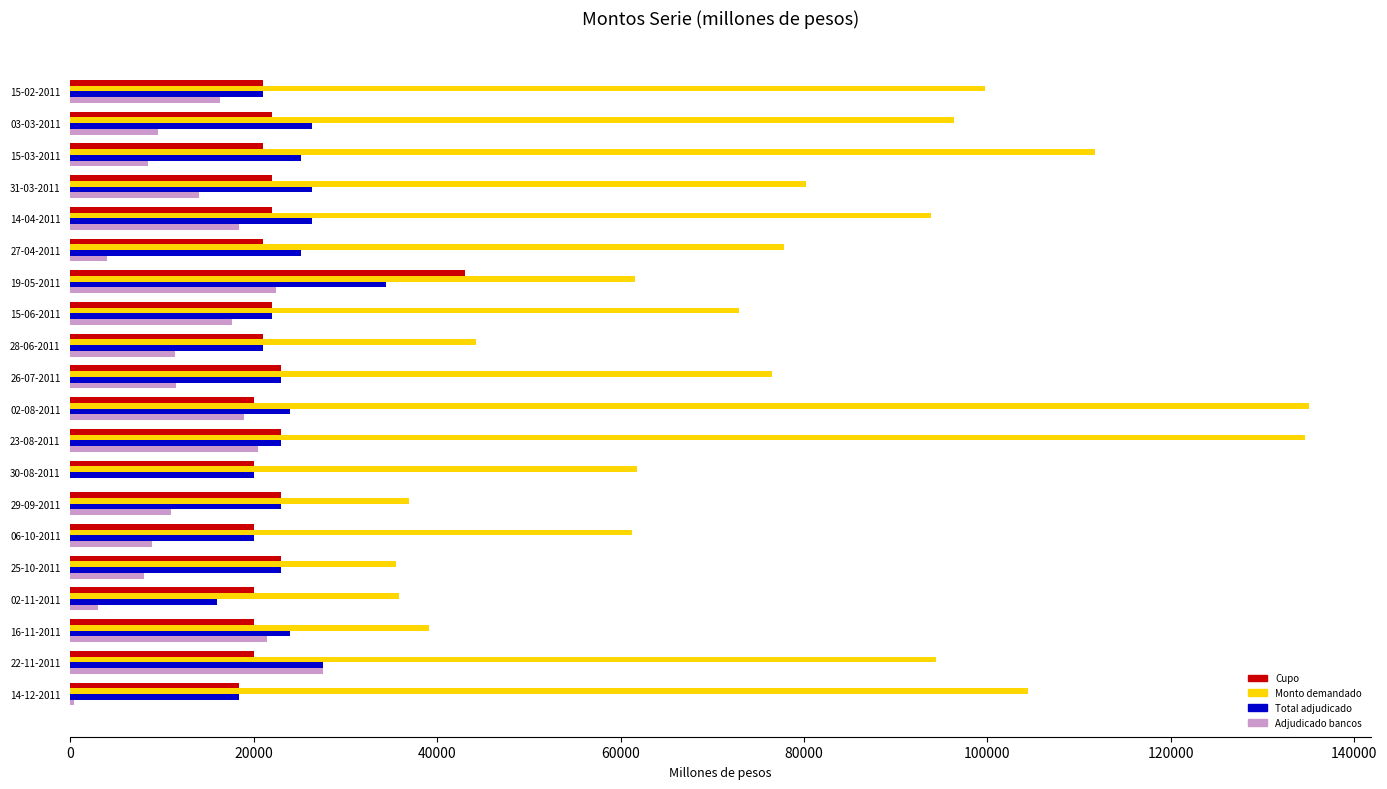

Is the value of Cupo at 15-02-2011 greater than the value of Monto demandado at 03-03-2011?

No